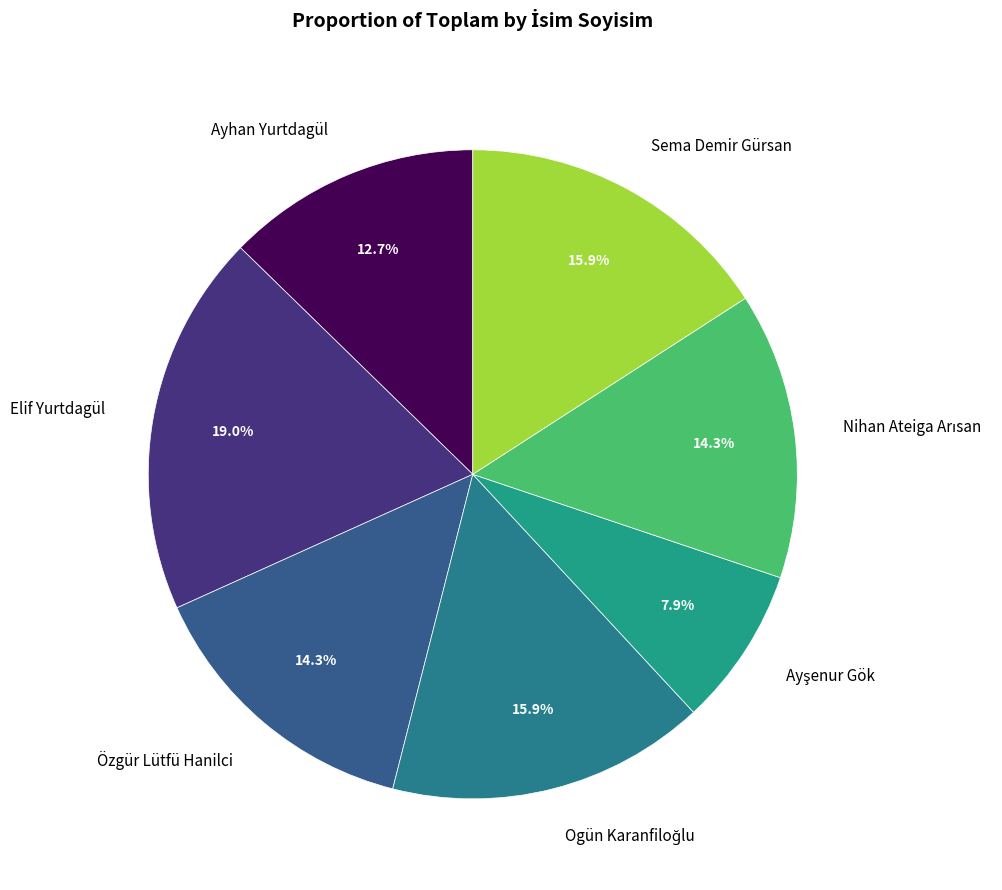

Does any single category account for the majority?

No